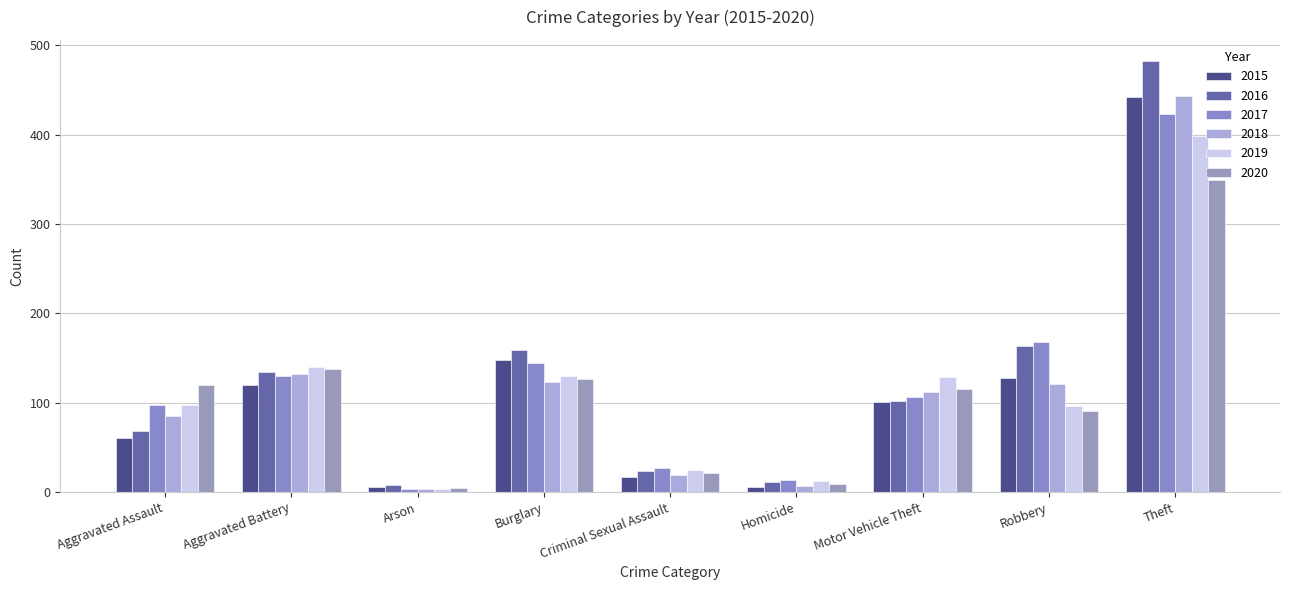

Which series has the largest total across all categories?

2016